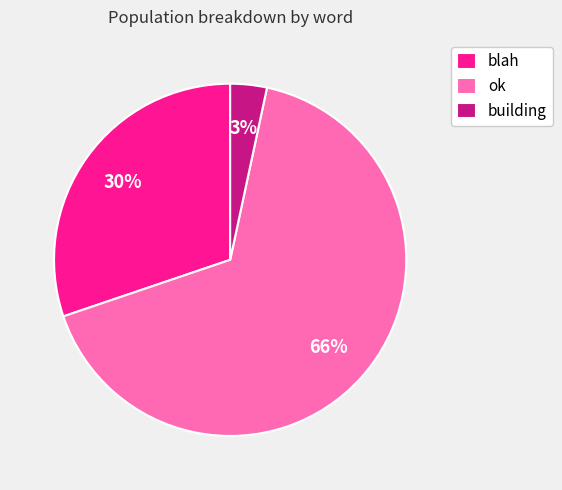

To the nearest percent, what is the average slice percentage?

33%